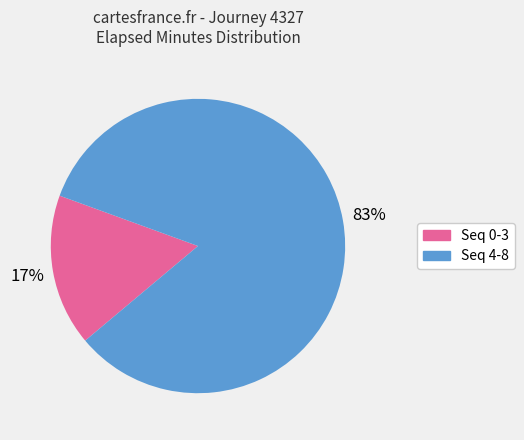

How many slices are in this pie chart?

2